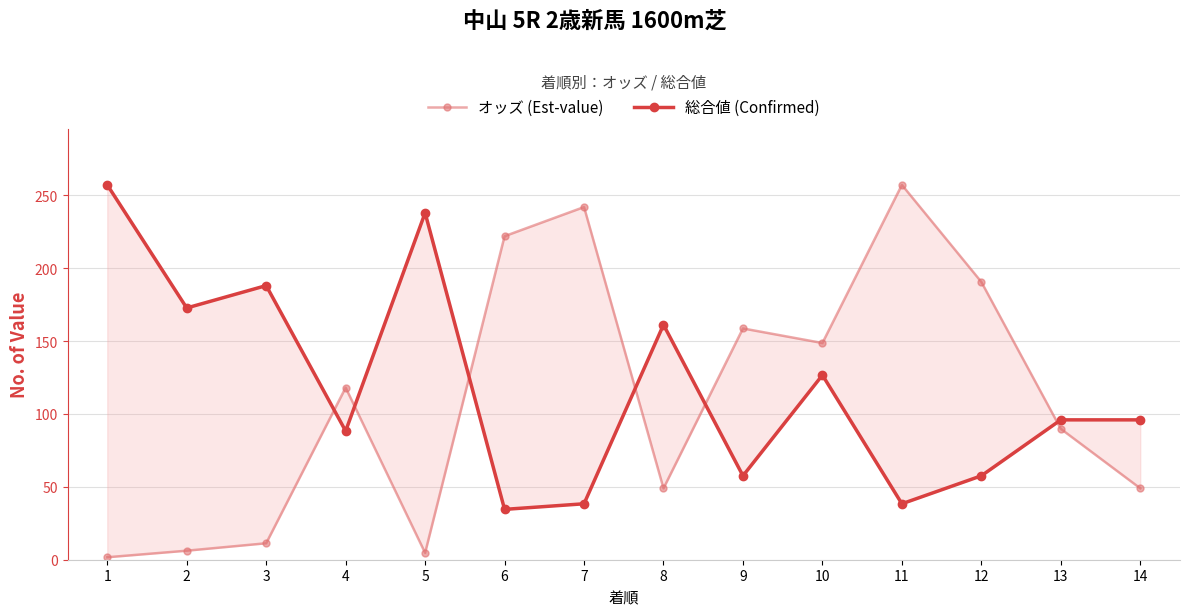

Which series changed the most between 1 and 9?

総合値 (Confirmed)